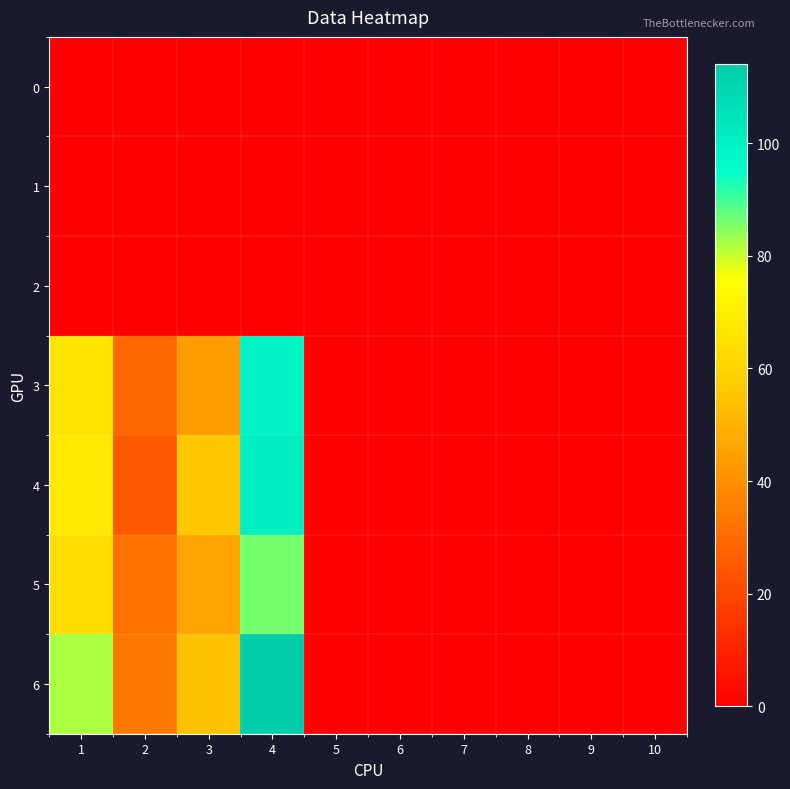

Which series has the largest range (max minus min)?

6